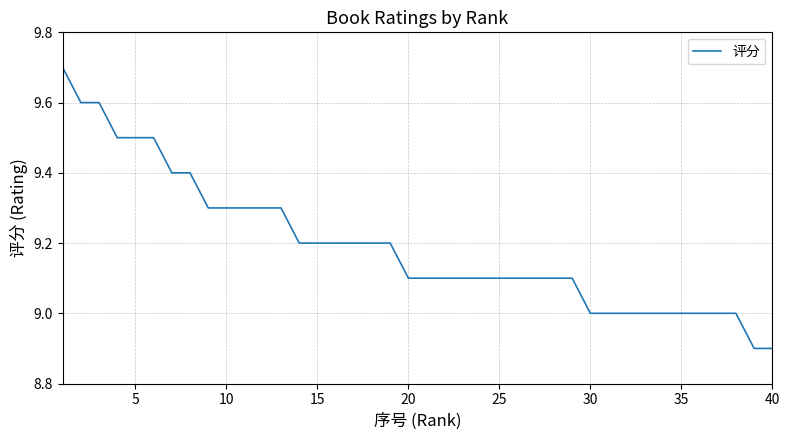

How many values are between 9 and 10?

38